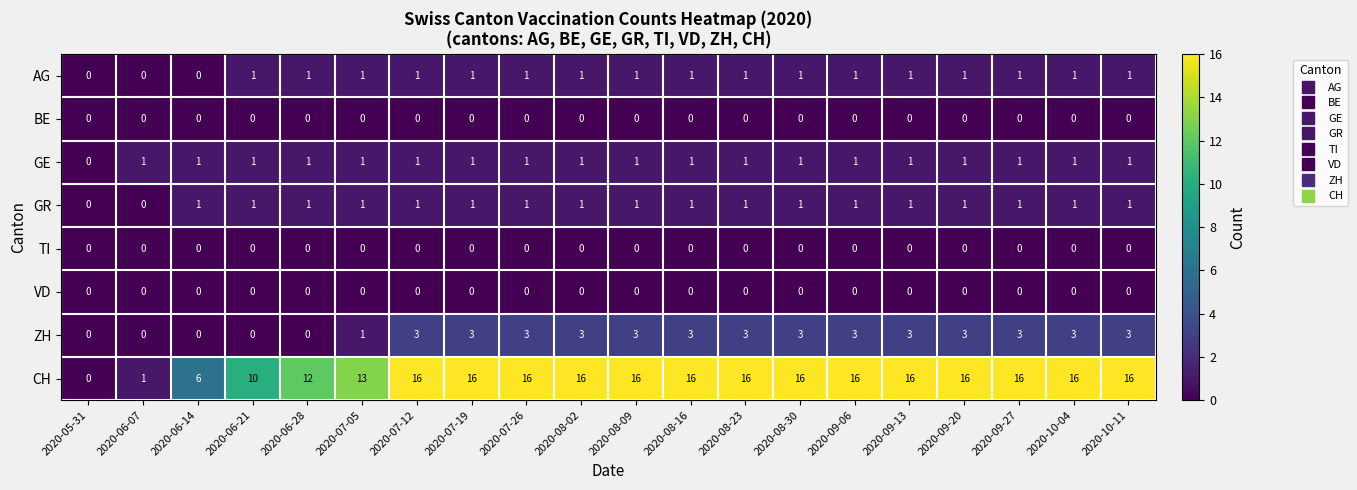

What is the total value across all series at 2020-08-02?

22